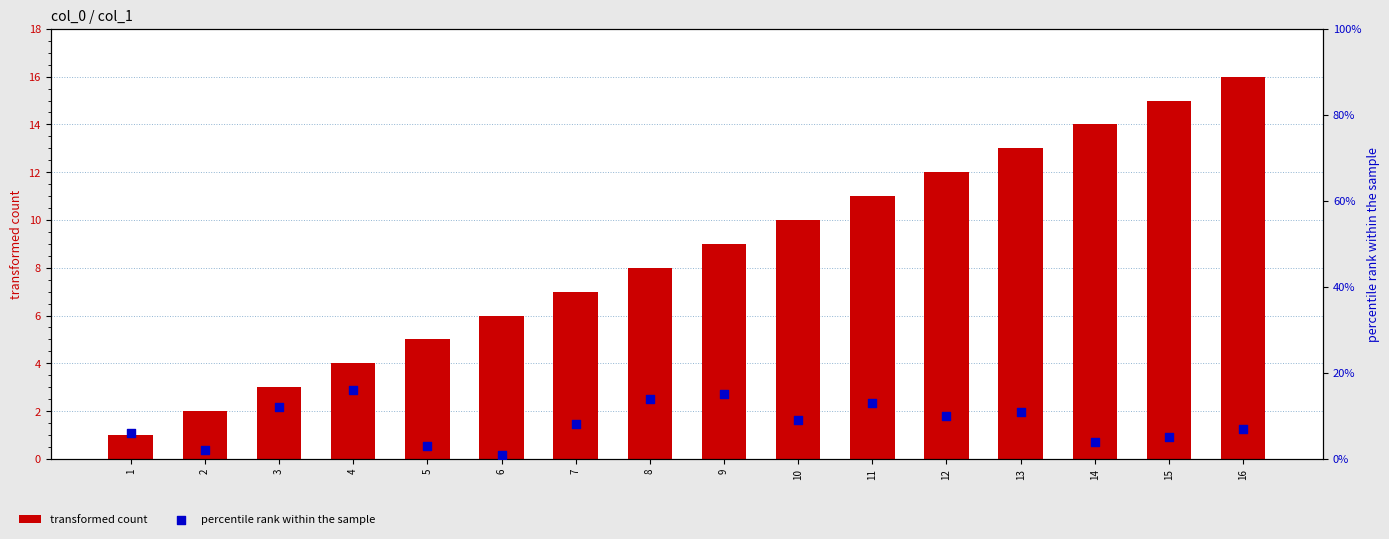

Is the value of percentile rank within the sample at 10 greater than the value of transformed count at 5?

Yes